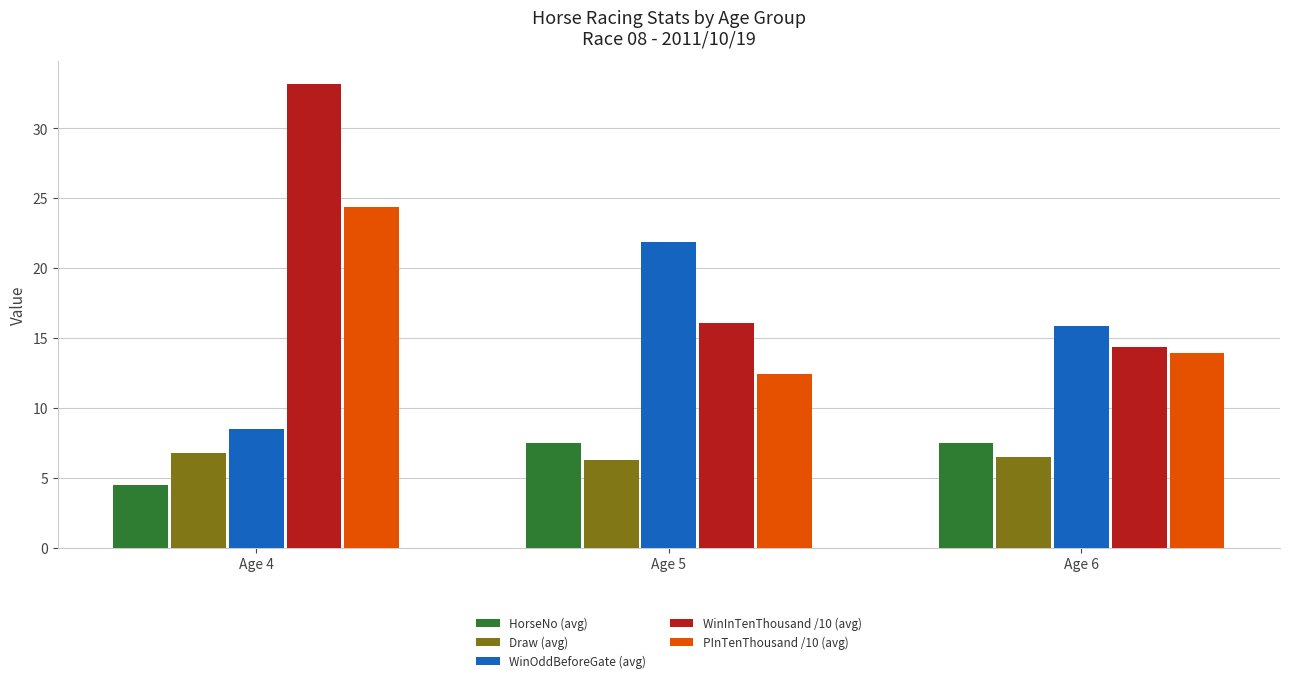

What is the difference between the second highest and minimum values in the WinOddBeforeGate (avg) series?

7.4